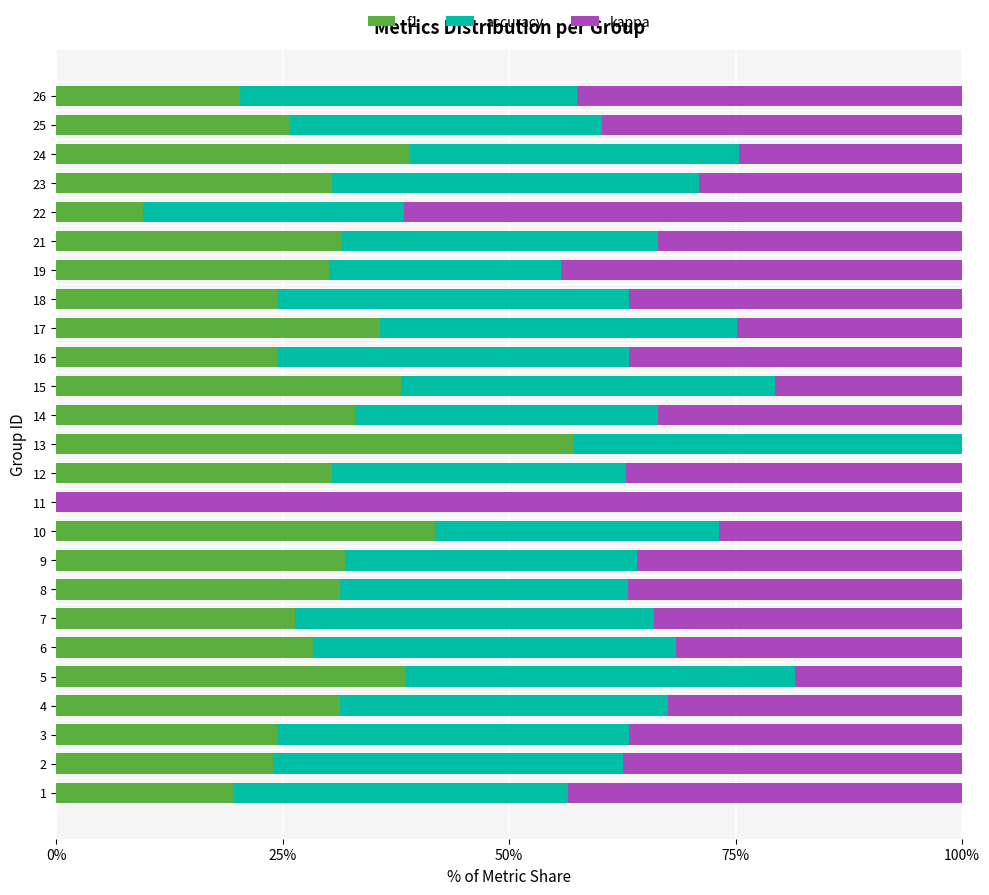

What is the sum of the kappa values at 11 and 9?

1.4